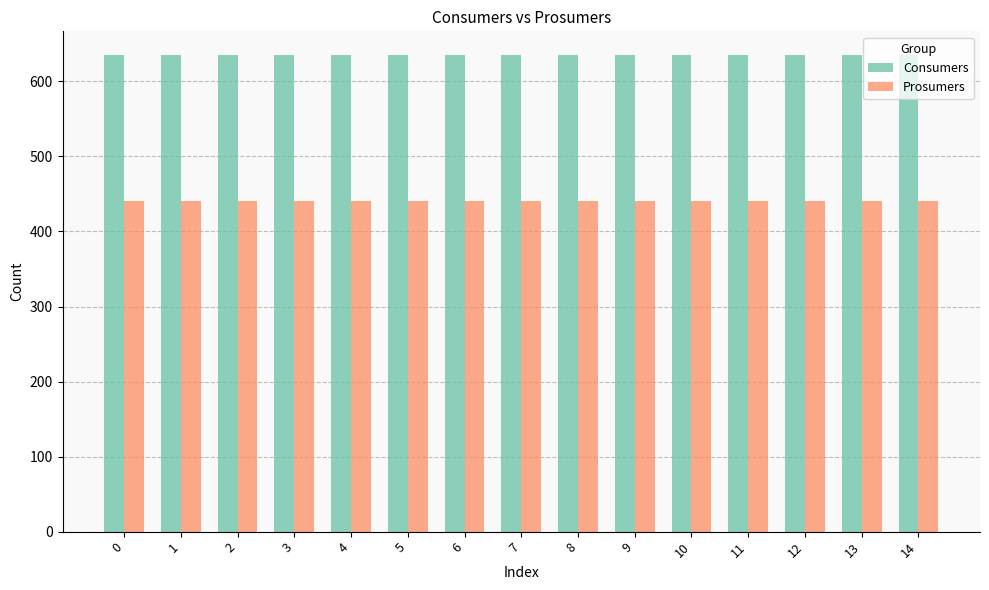

What is the spread (max minus min) of values at 2?

195